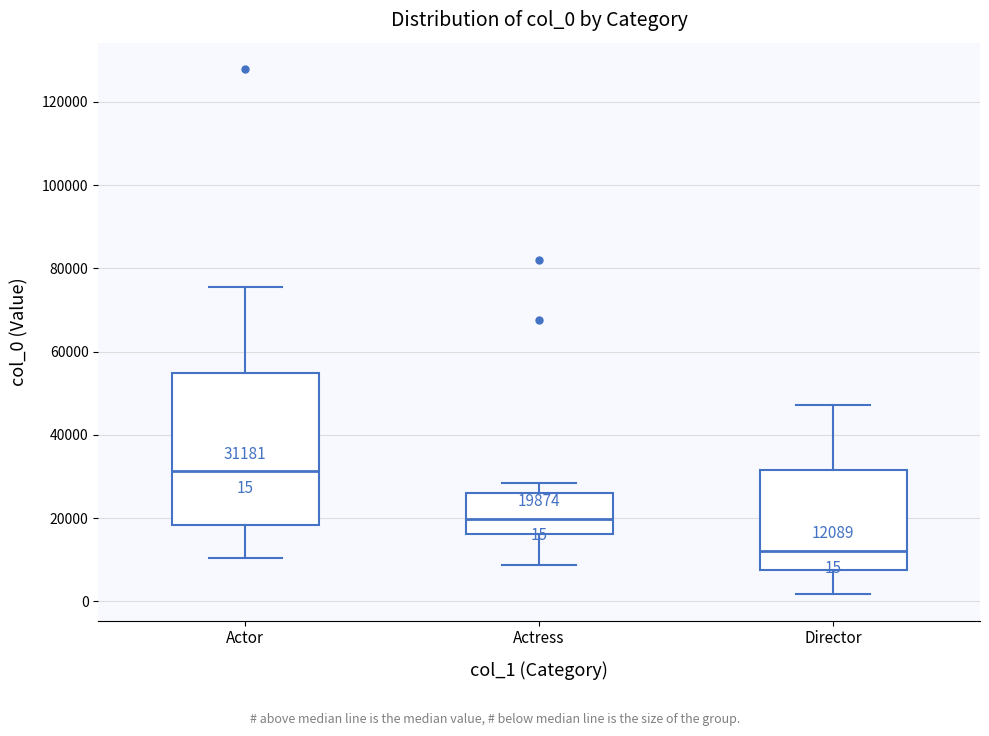

Which box has the highest median line?

Actor